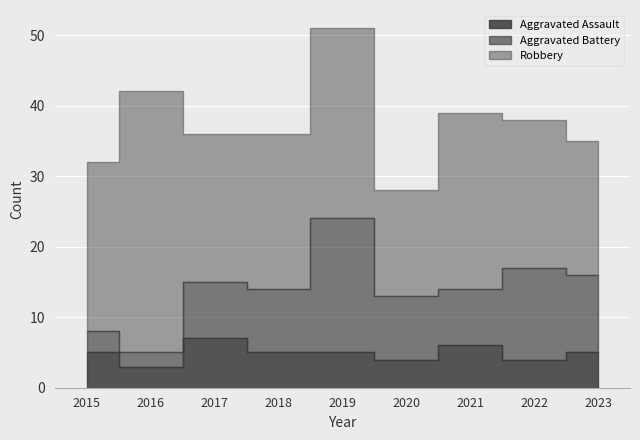

True or false: Aggravated Assault and Robbery cross at least once.

False